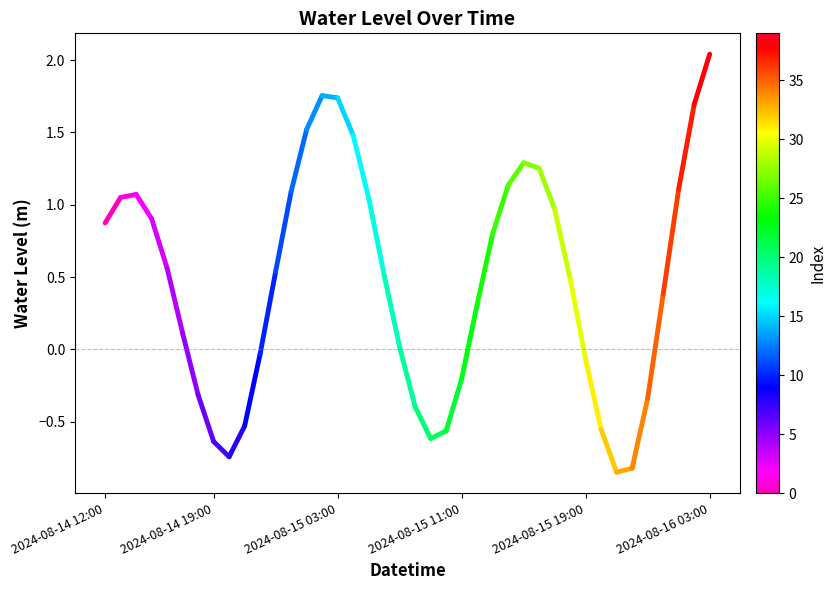

What is the minimum value shown in the chart?

-0.8